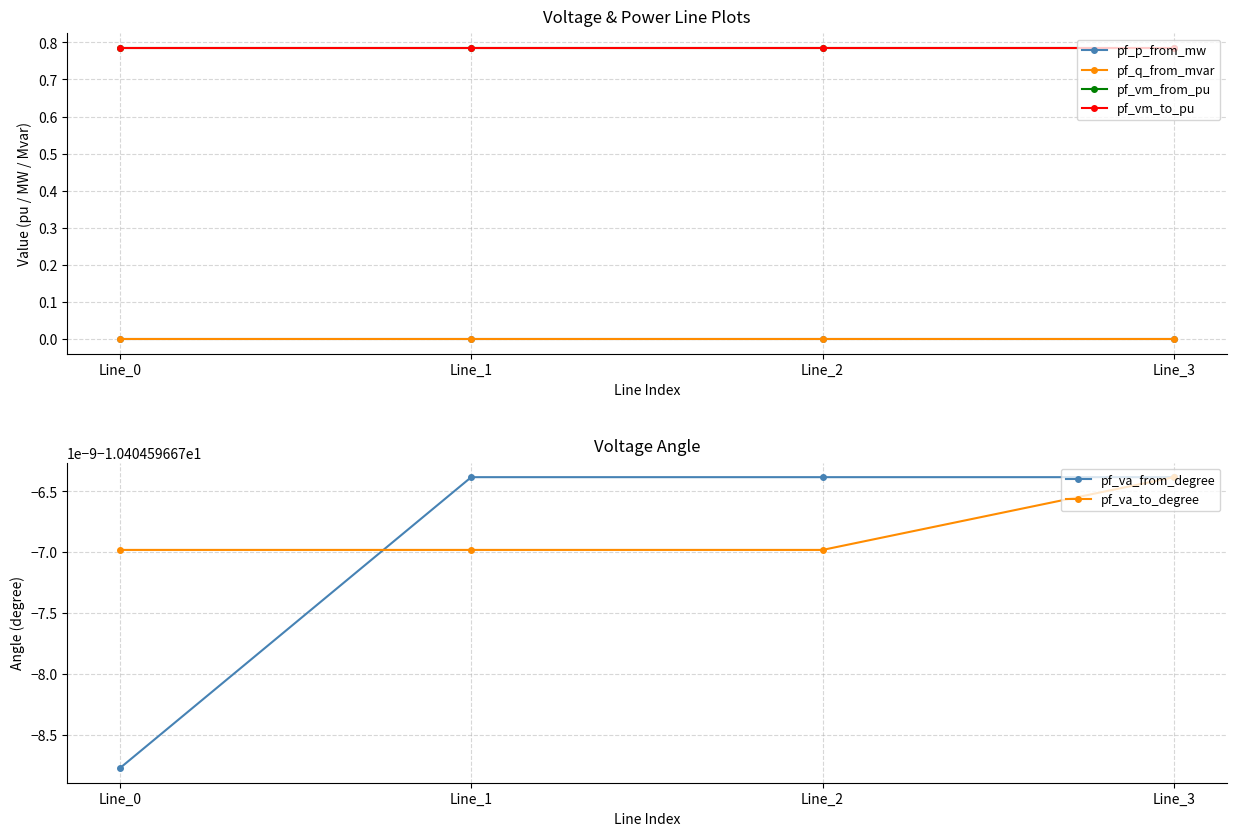

The pf_q_from_mvar series shows -0.0 at Line_3. True or false?

False